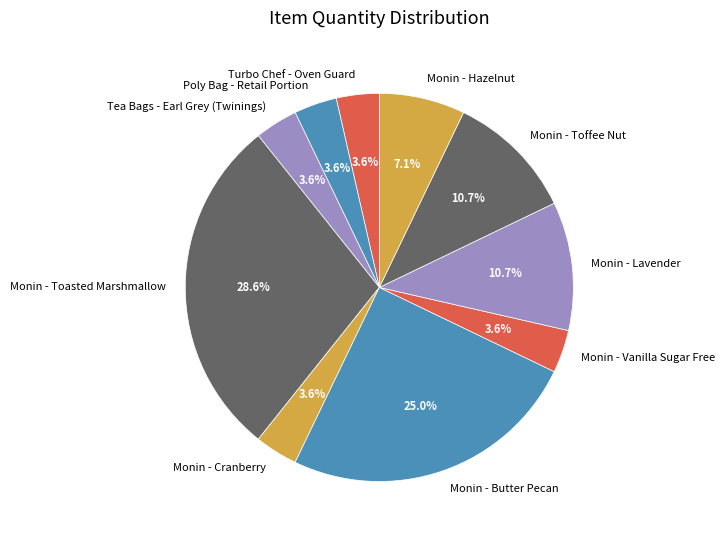

How many segments does this pie chart have?

10